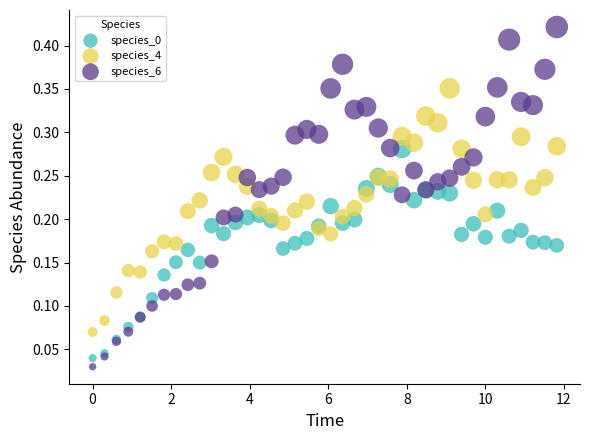

What is the X range (max minus min) for the scatter plot?

11.8